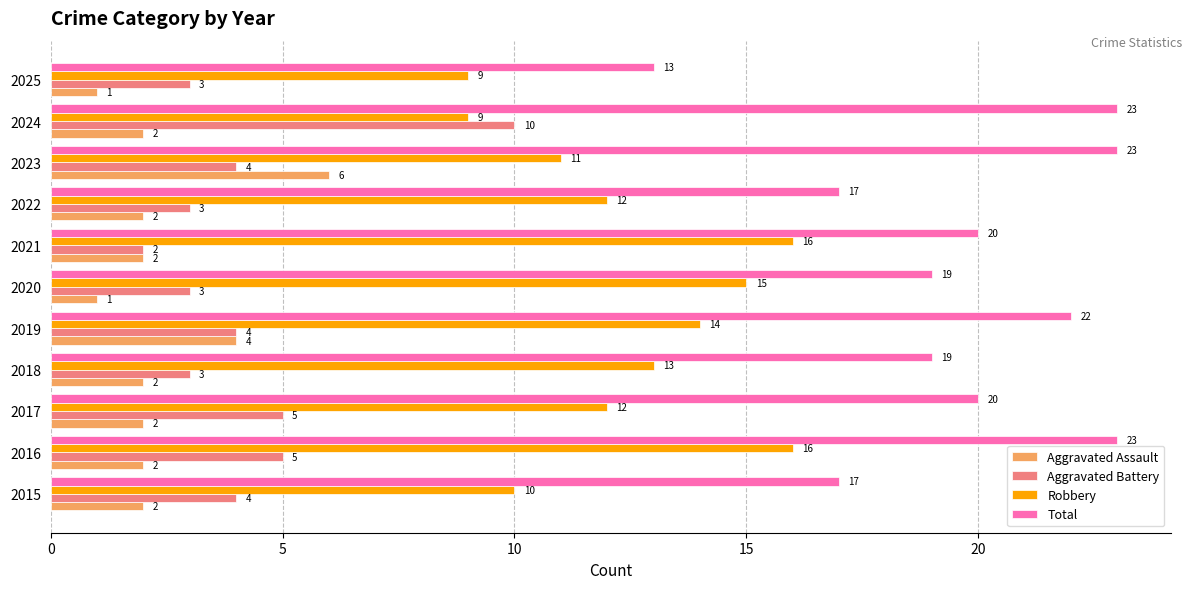

What is the greatest value displayed?

23